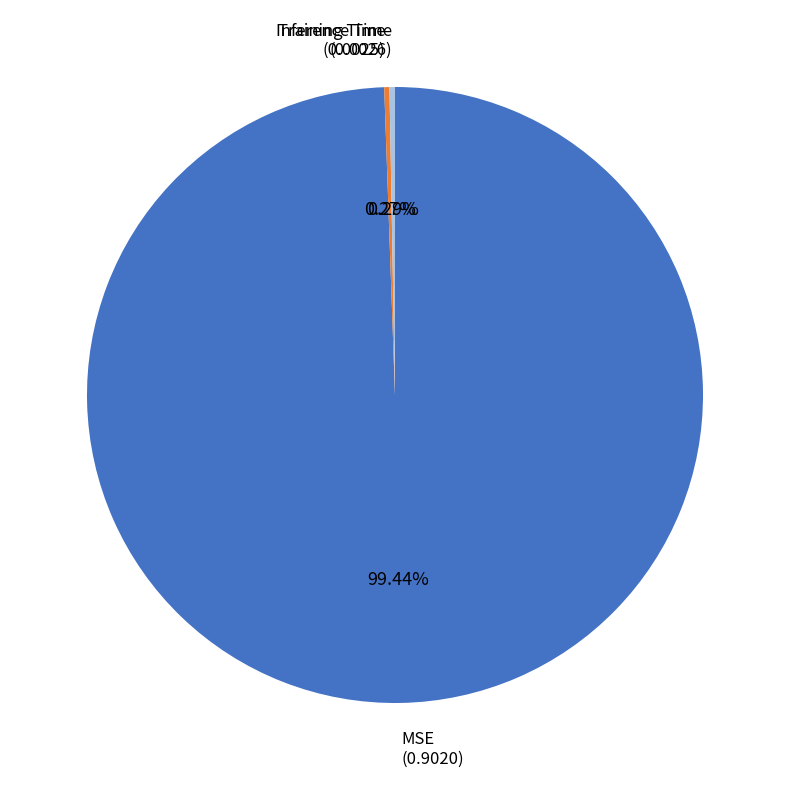

Is MSE the majority of the pie?

Yes